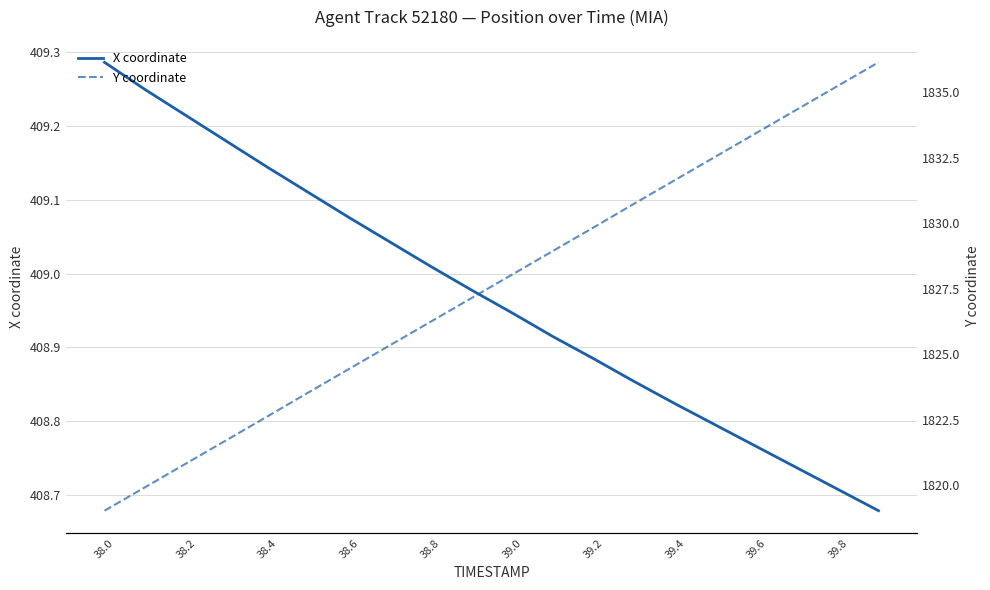

Reading left to right, what are all the values shown in this chart?

X coordinate: 409.3	409.2	409.2	409.2	409.1	409.1	409.1	409.0	409.0	409.0	408.9	408.9	408.9	408.9	408.8	408.8	408.8	408.7	408.7	408.7
Y coordinate: 1819.0	1819.9	1820.8	1821.7	1822.6	1823.5	1824.4	1825.3	1826.2	1827.1	1828.0	1828.9	1829.8	1830.7	1831.6	1832.5	1833.4	1834.3	1835.2	1836.1